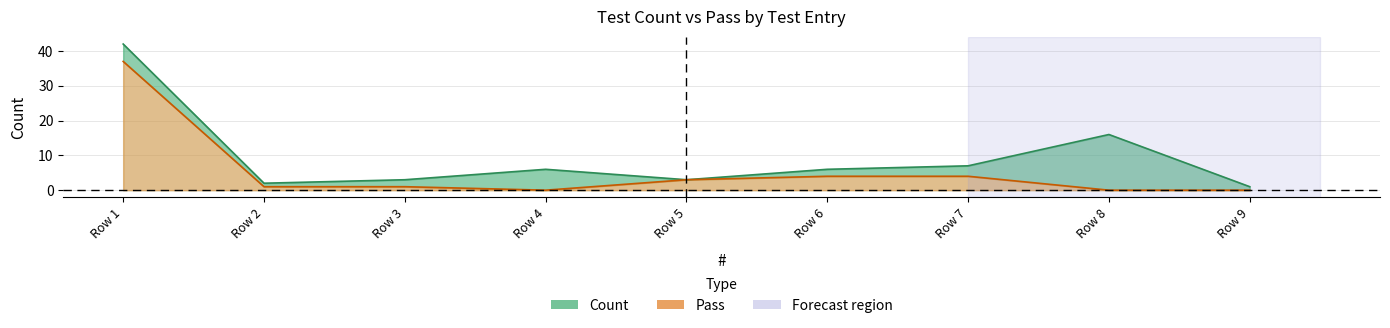

What is the value of the Pass point at the 6th from the left?

4